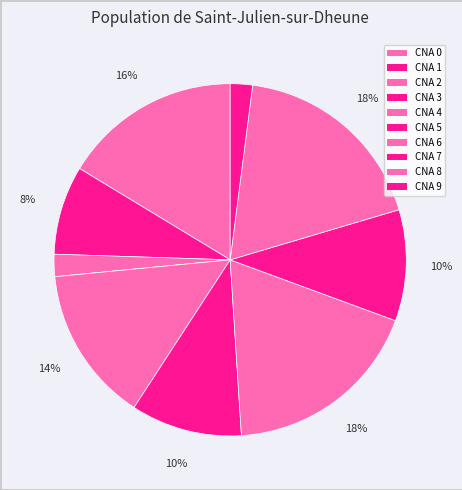

Rank the categories by value from lowest to highest.

CNA 3, CNA 2, CNA 9, CNA 1, CNA 5, CNA 7, CNA 4, CNA 0, CNA 6, CNA 8